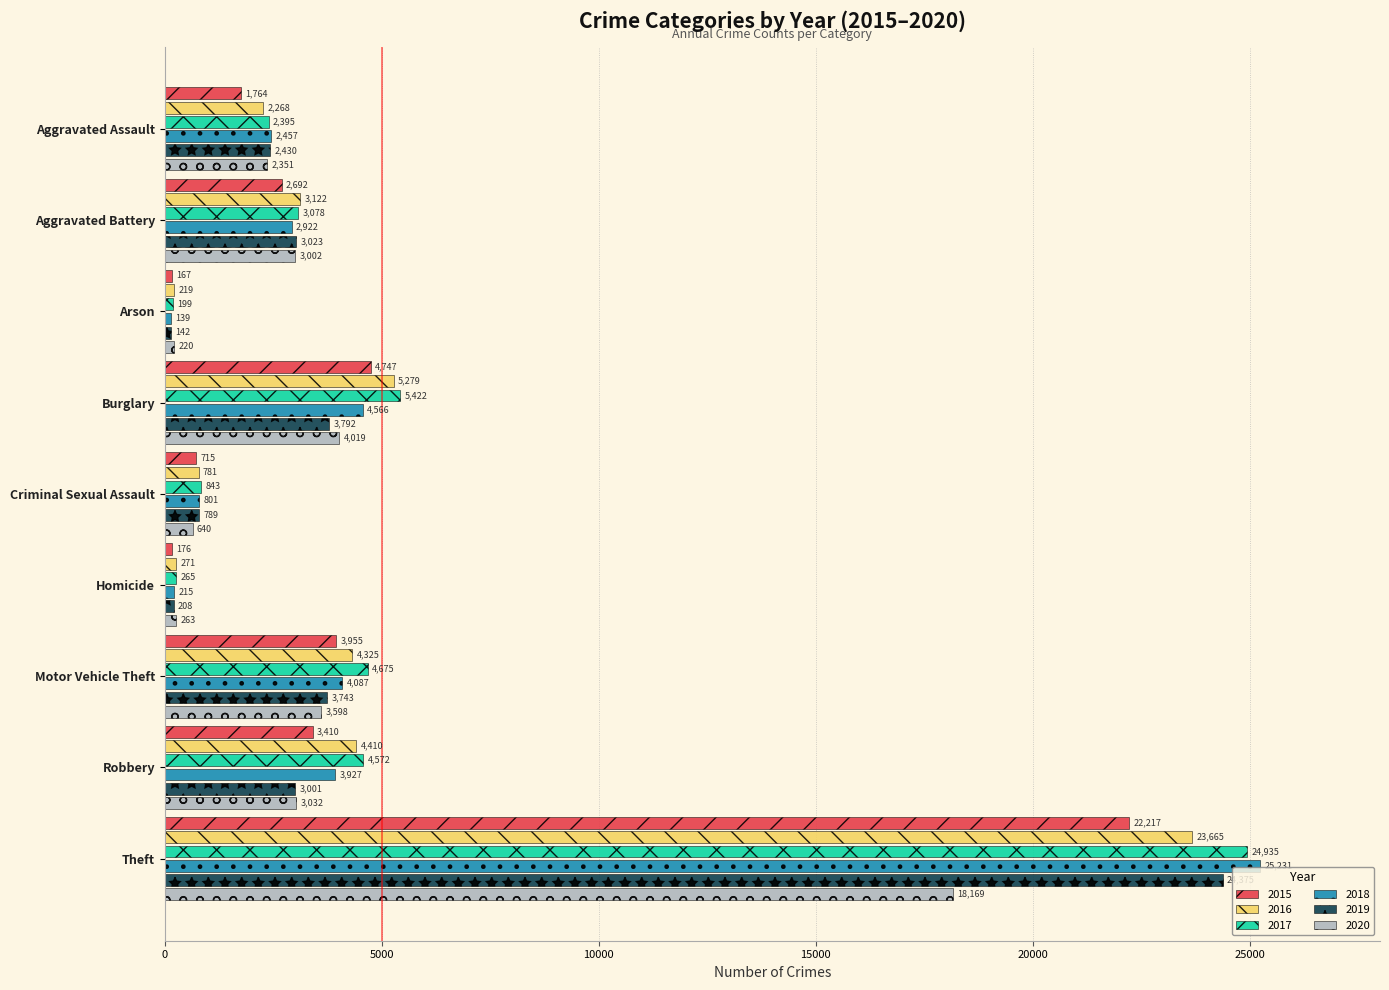

What is the sum of the 2017 values at Burglary and Aggravated Battery?

8500